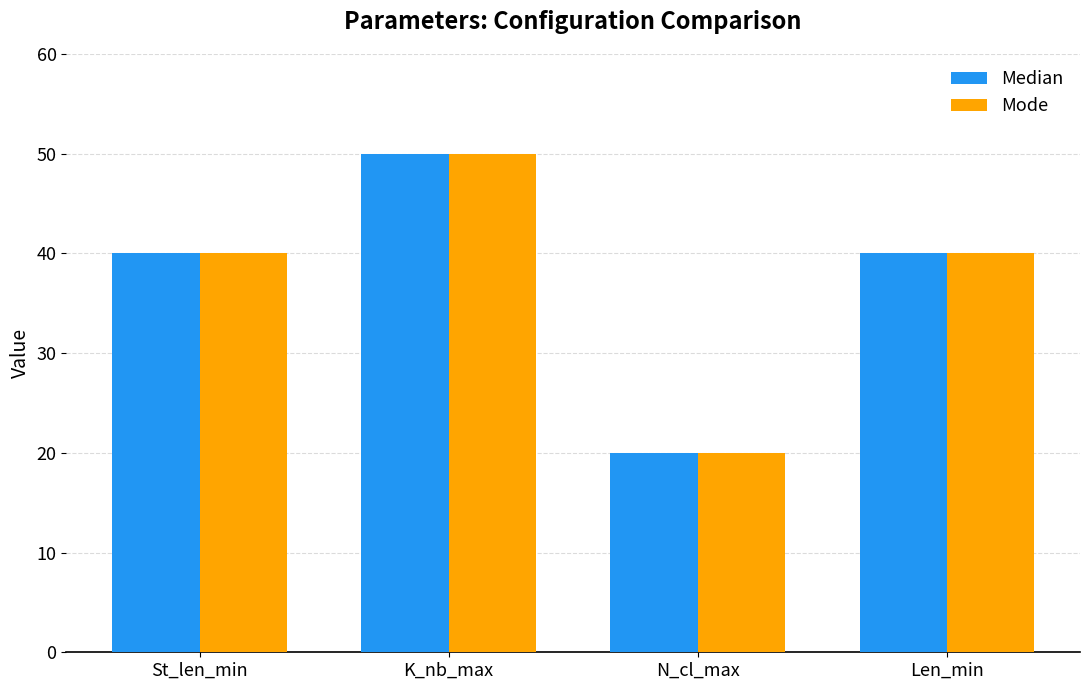

Reading left to right, list all the values displayed in this chart.

Median: 40	50	20	40
Mode: 40	50	20	40